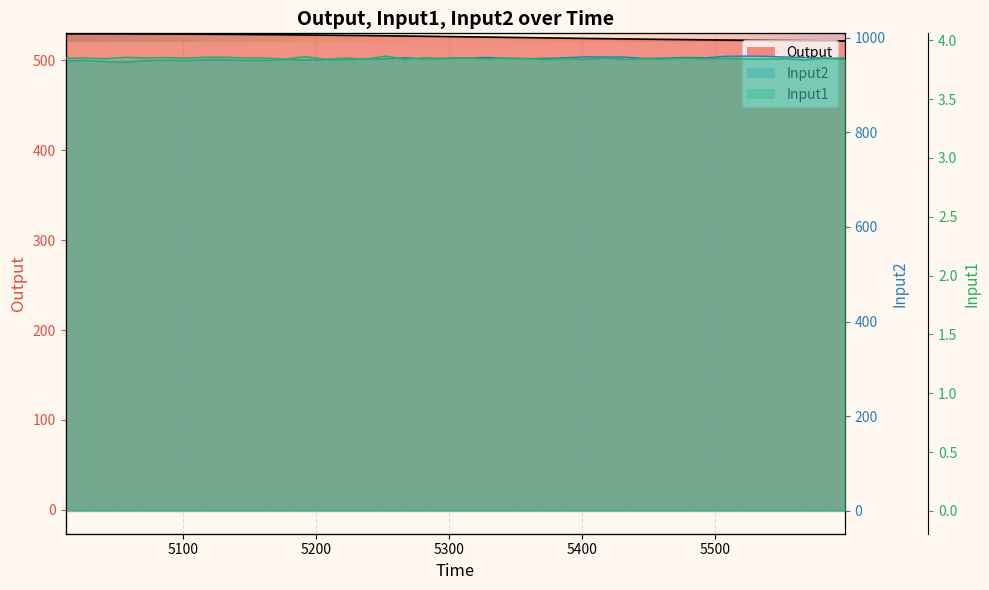

The Input1 series shows 1.2 at 5506.92. True or false?

False